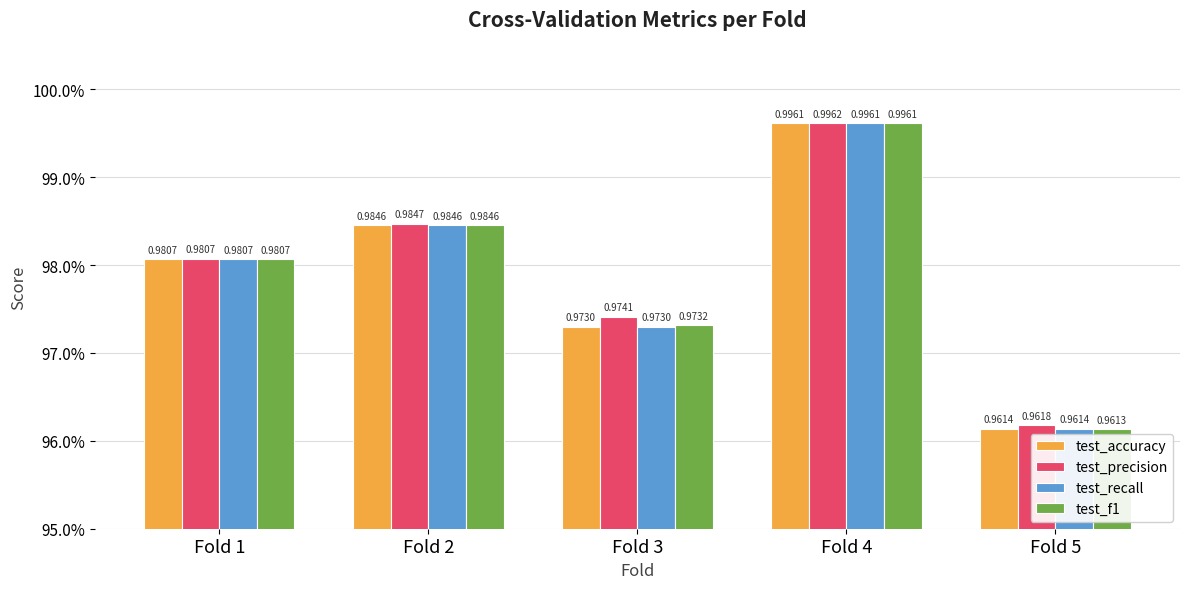

What value does the test_recall series have at Fold 5?

1.0